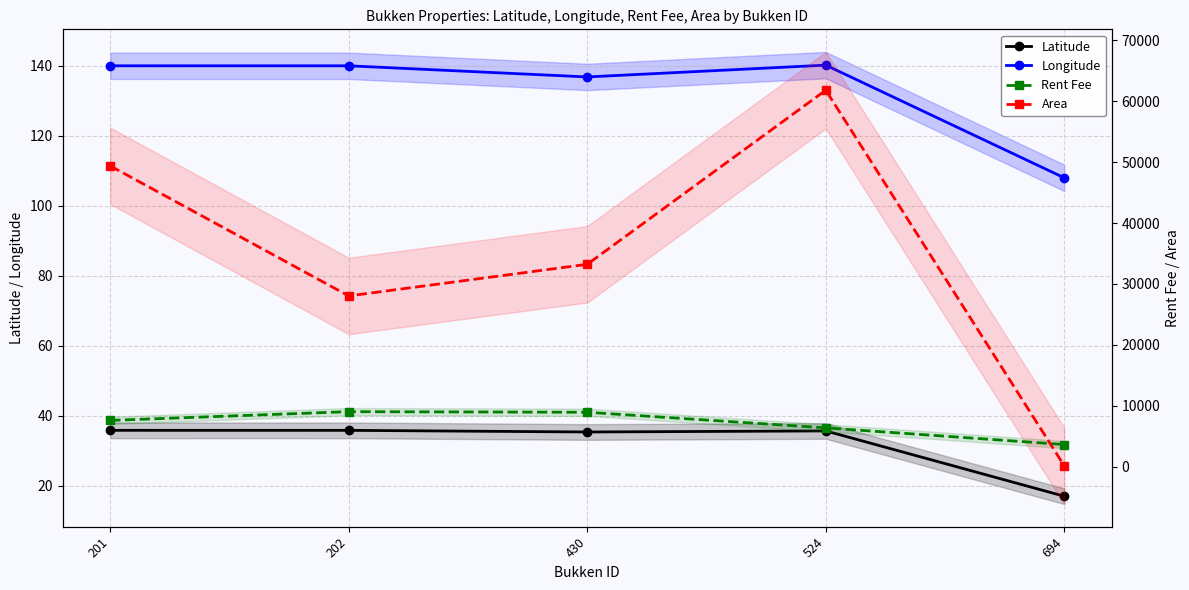

Is the value of Rent Fee at 202 greater than the value of Area at 202?

No